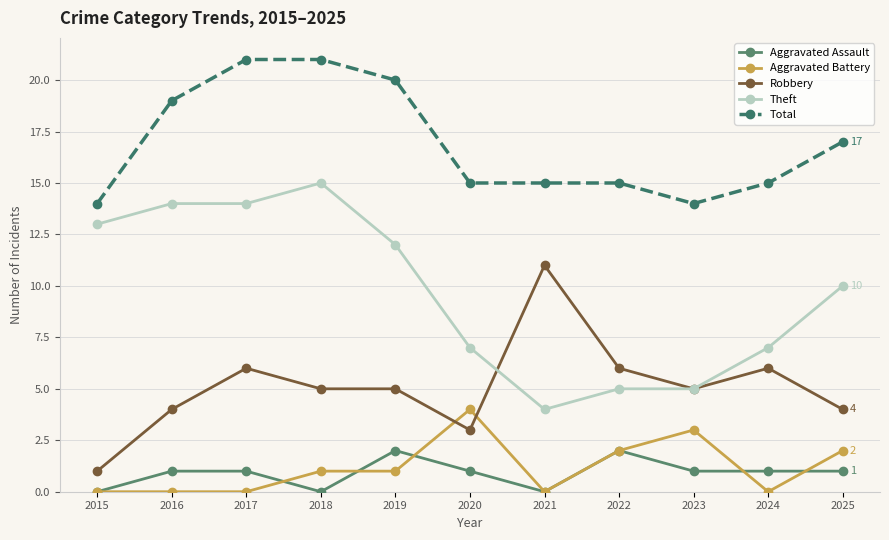

The Aggravated Battery series shows 1 at 2018. True or false?

True